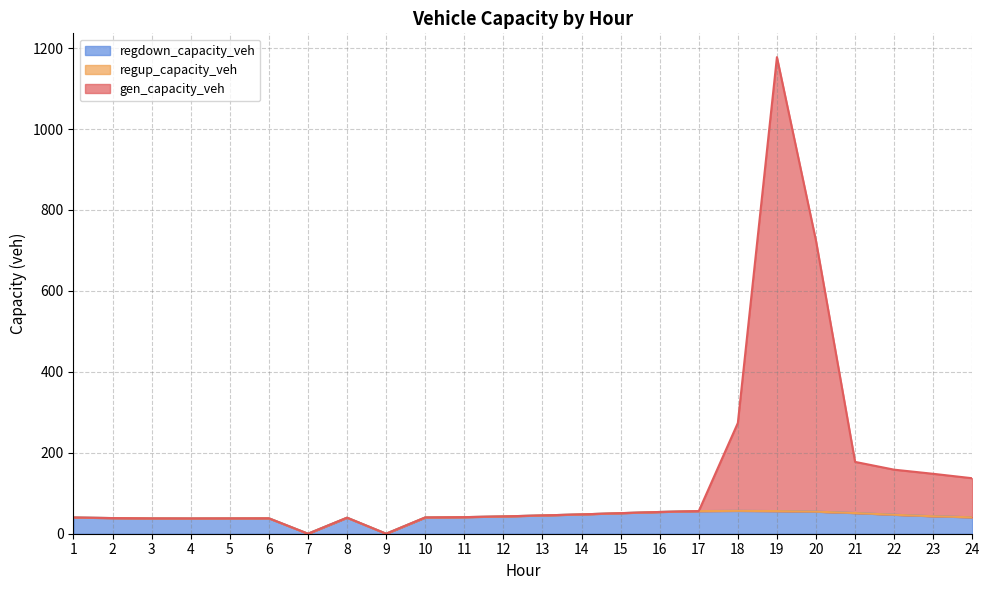

True or false: gen_capacity_veh and regdown_capacity_veh intersect in this chart.

False